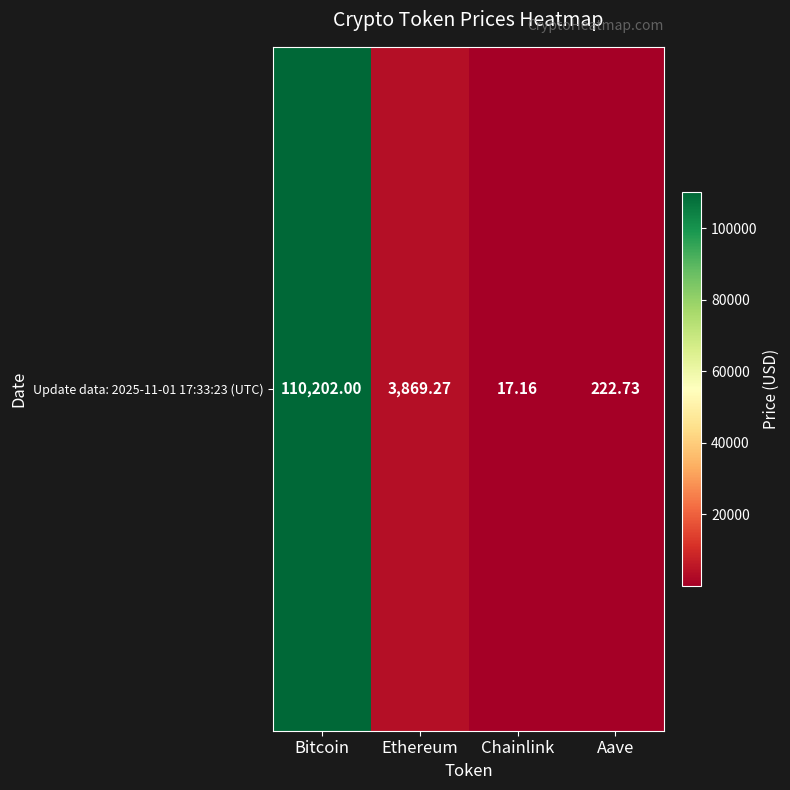

Approximately how many times larger is the value at Bitcoin compared to Aave?

494.8